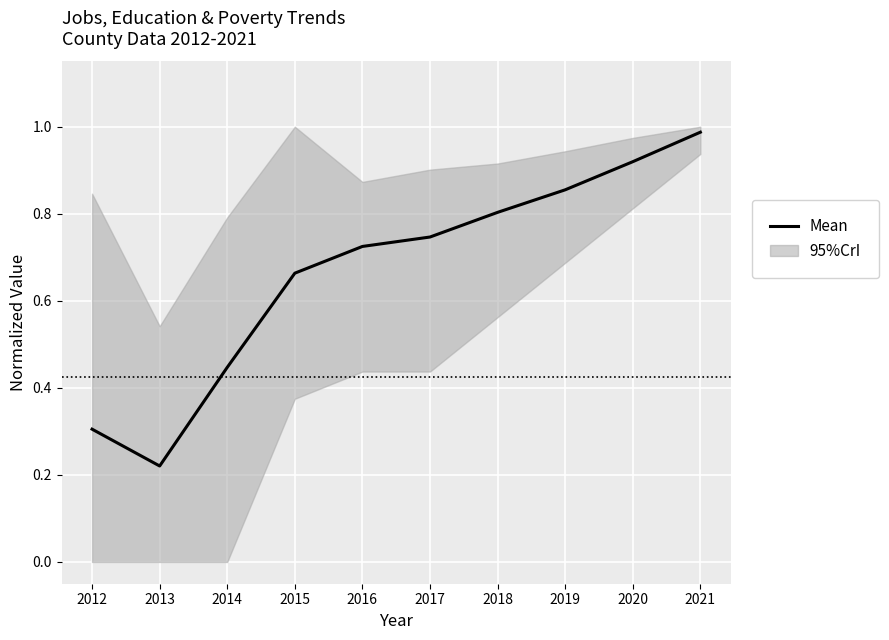

Reading left to right, what are all the values shown in this chart?

0.3	0.2	0.4	0.7	0.7	0.7	0.8	0.9	0.9	1.0